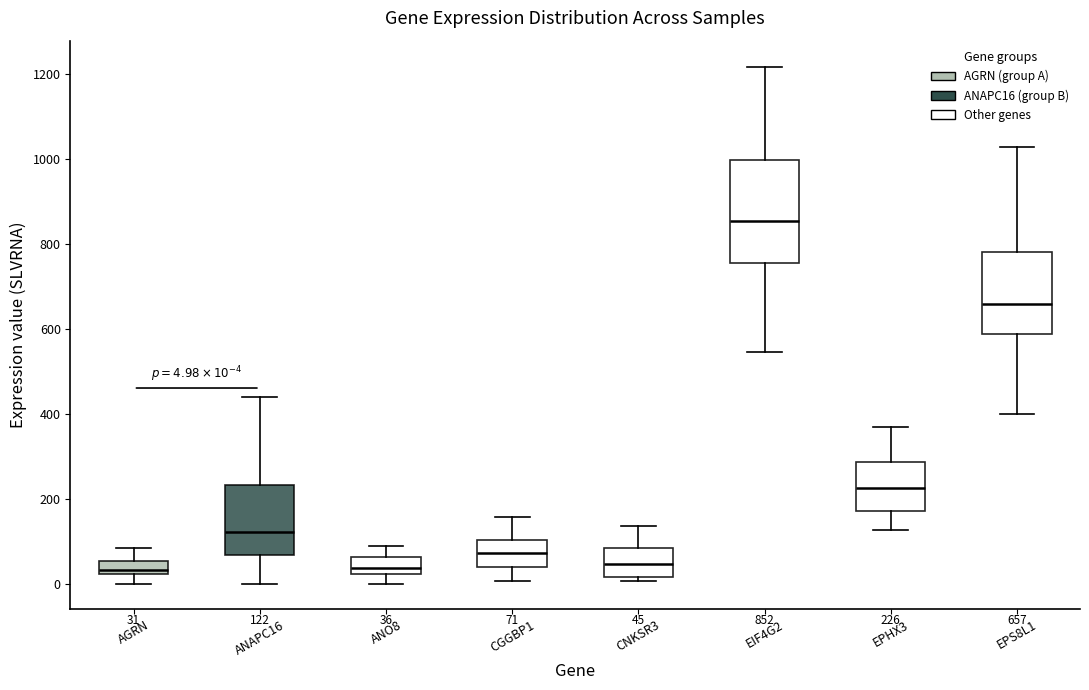

Which box's median line is the highest?

EIF4G2